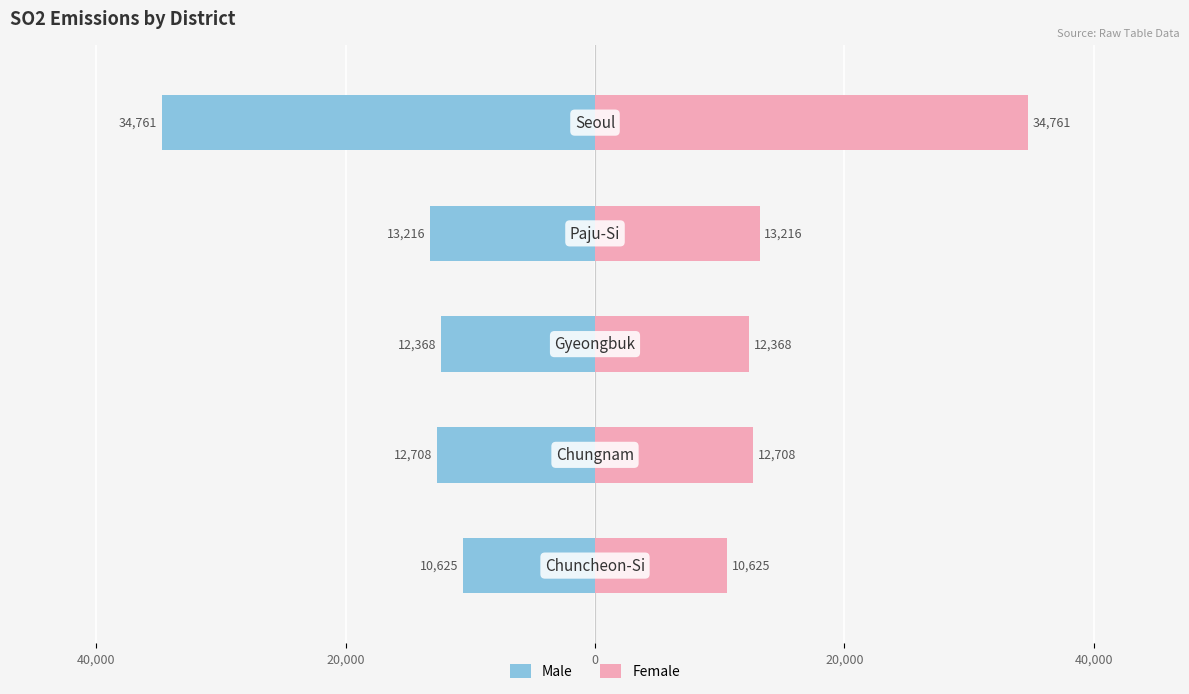

What is the difference between the highest and lowest values at 40,000?

25416